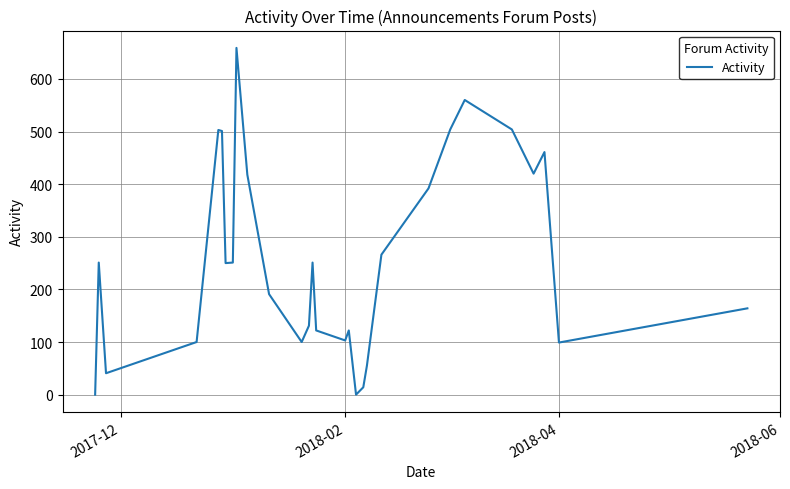

What is the difference between the maximum and minimum values?

659.0